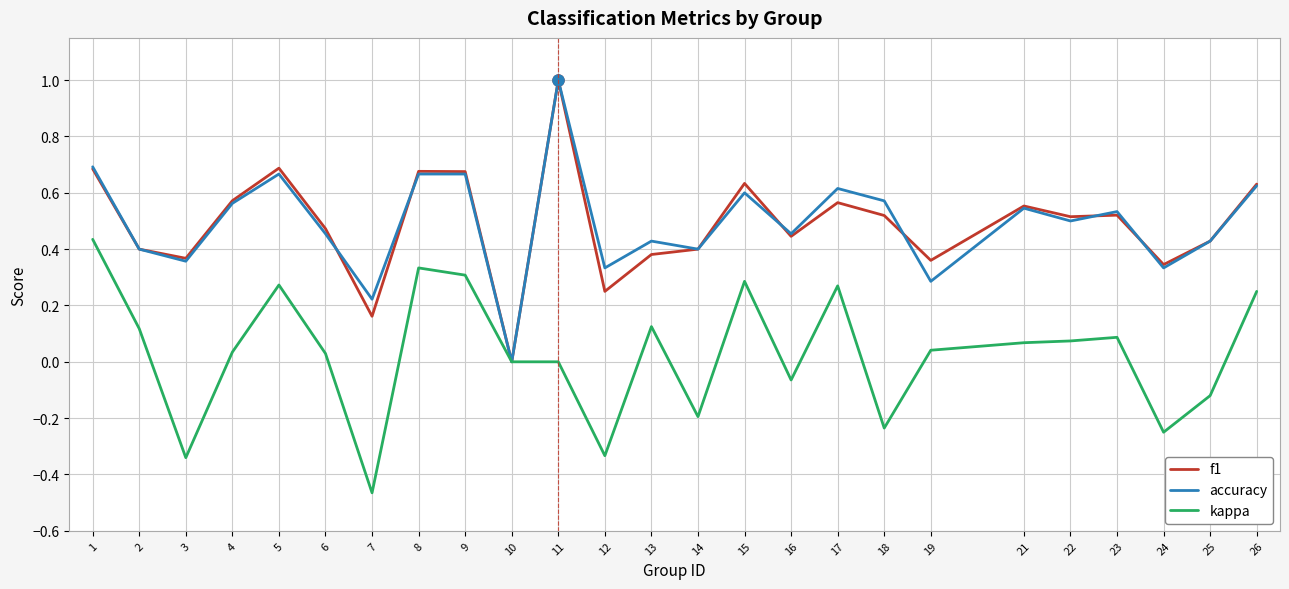

True or false: f1 has a value of 0.1 at 25.

False